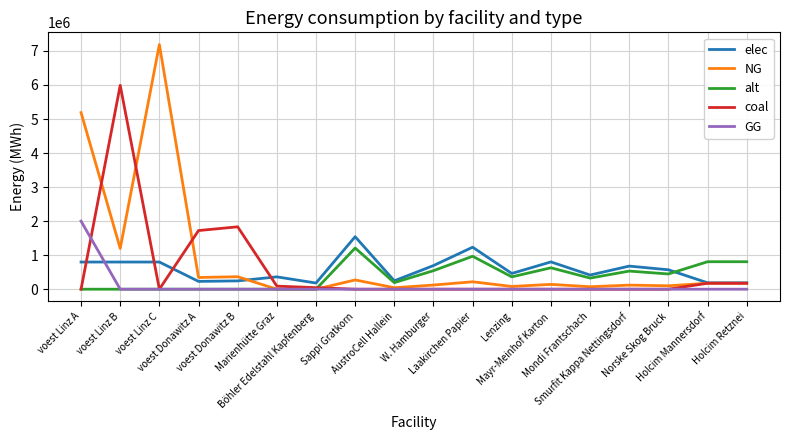

What is the maximum value for alt?

1209900.7